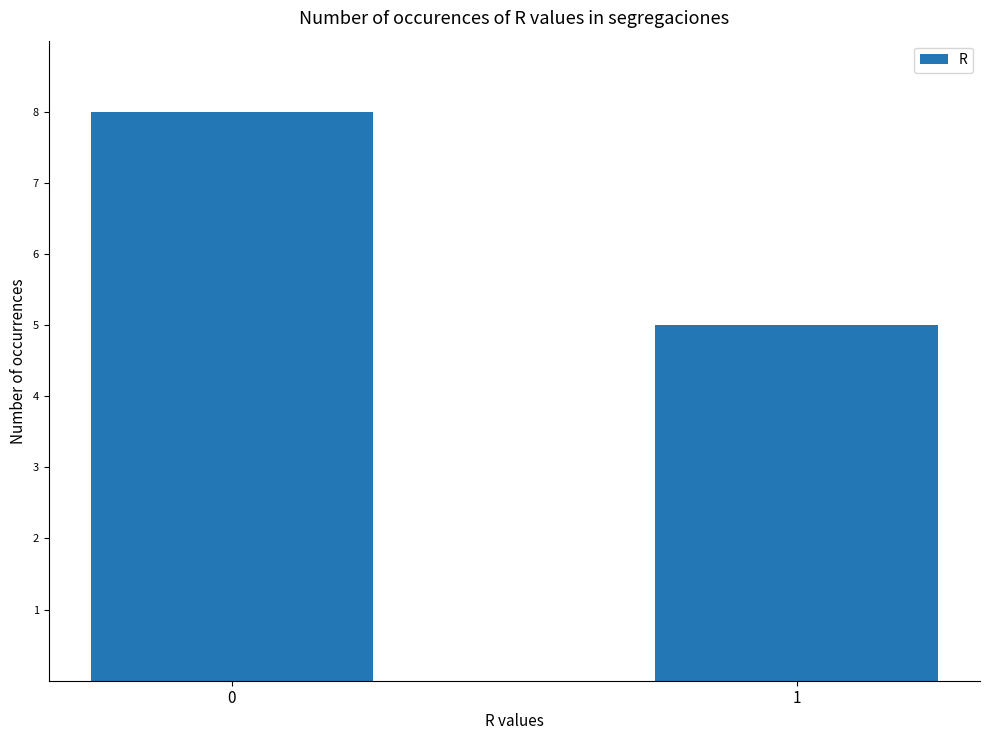

Count the values in the range 5 to 8.

2